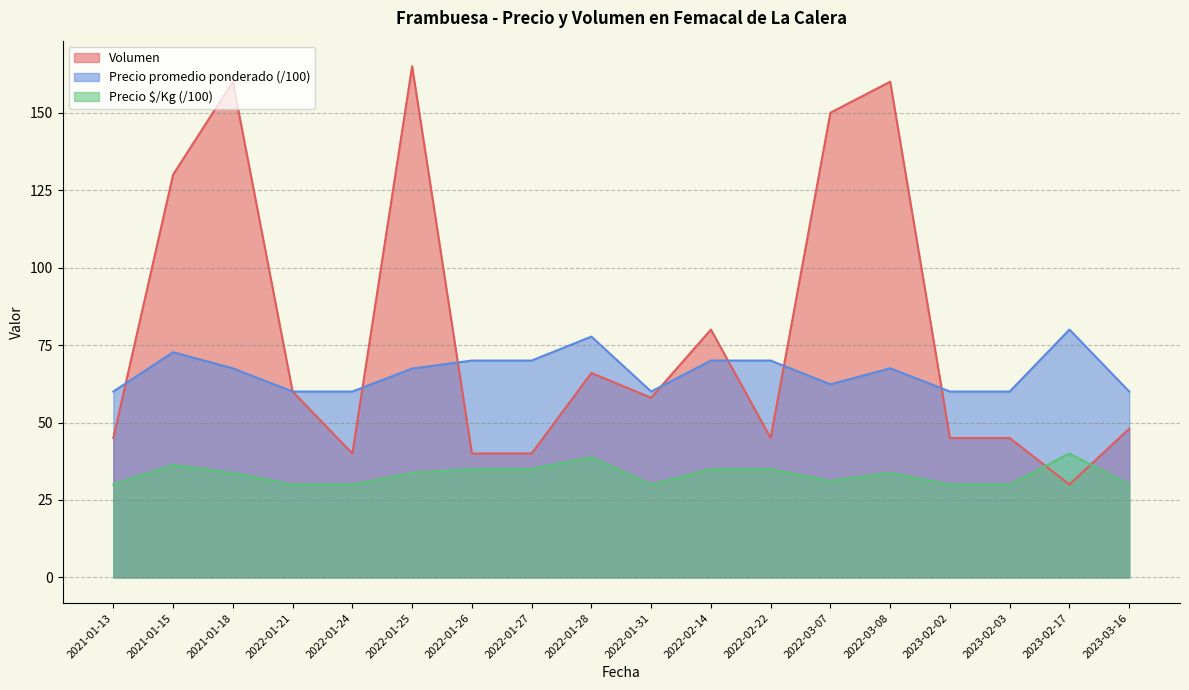

How many values in the Volumen series exceed 58?

8